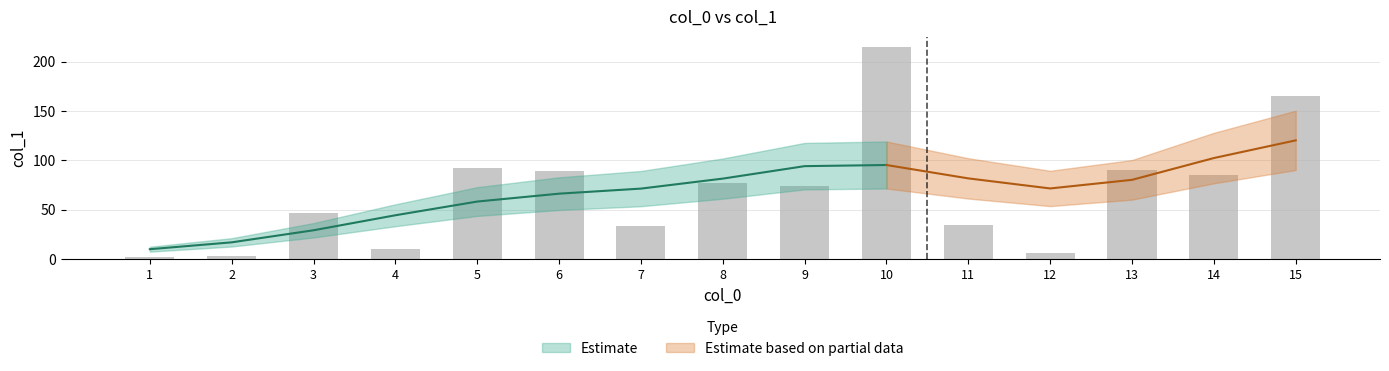

Where is the data nearest to the value 108?

5